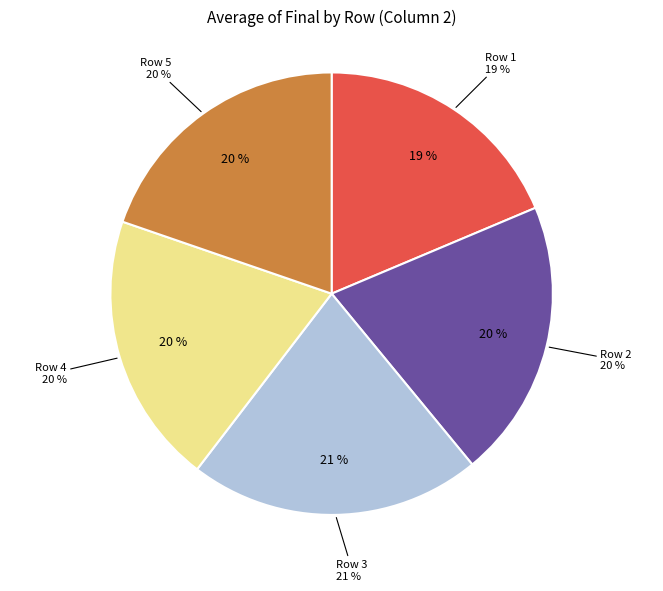

What is the change in value from Row 4 to Row 5?

-0.4